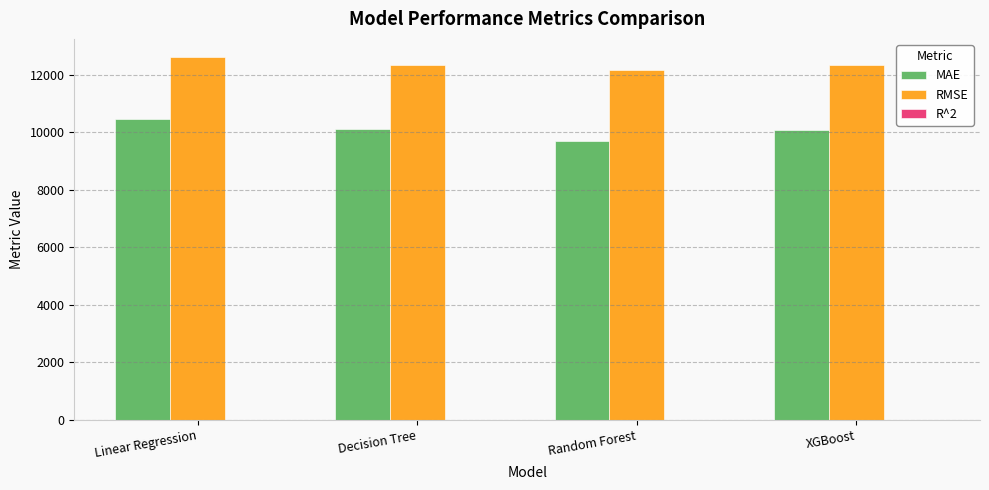

Which series has the largest total across all categories?

RMSE